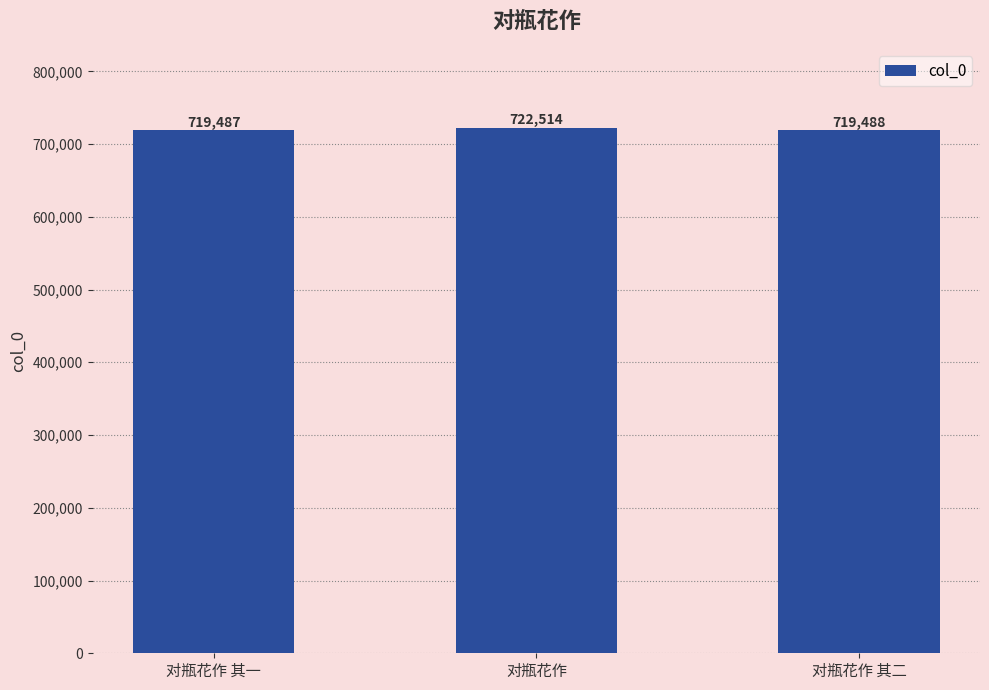

Which category has the lowest value across all series?

对瓶花作 其一